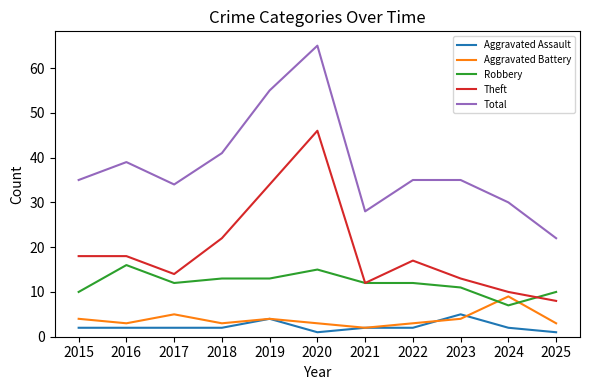

At which category does Aggravated Battery reach its first local valley?

2016